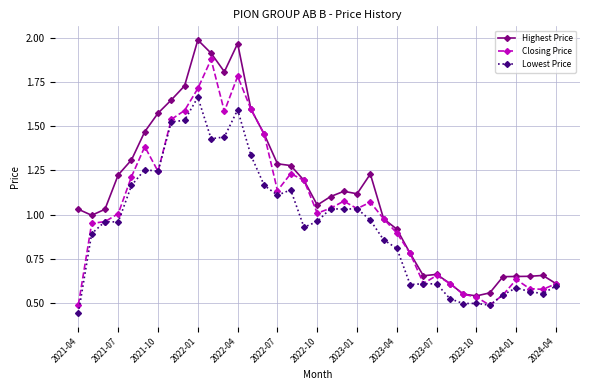

Rank the series by their maximum value, from highest to lowest.

Highest Price, Closing Price, Lowest Price